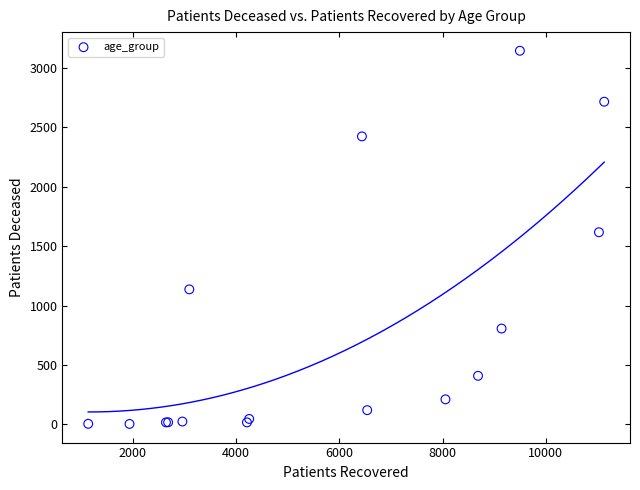

What Y value in the scatter plot is closest to 1574?

1617